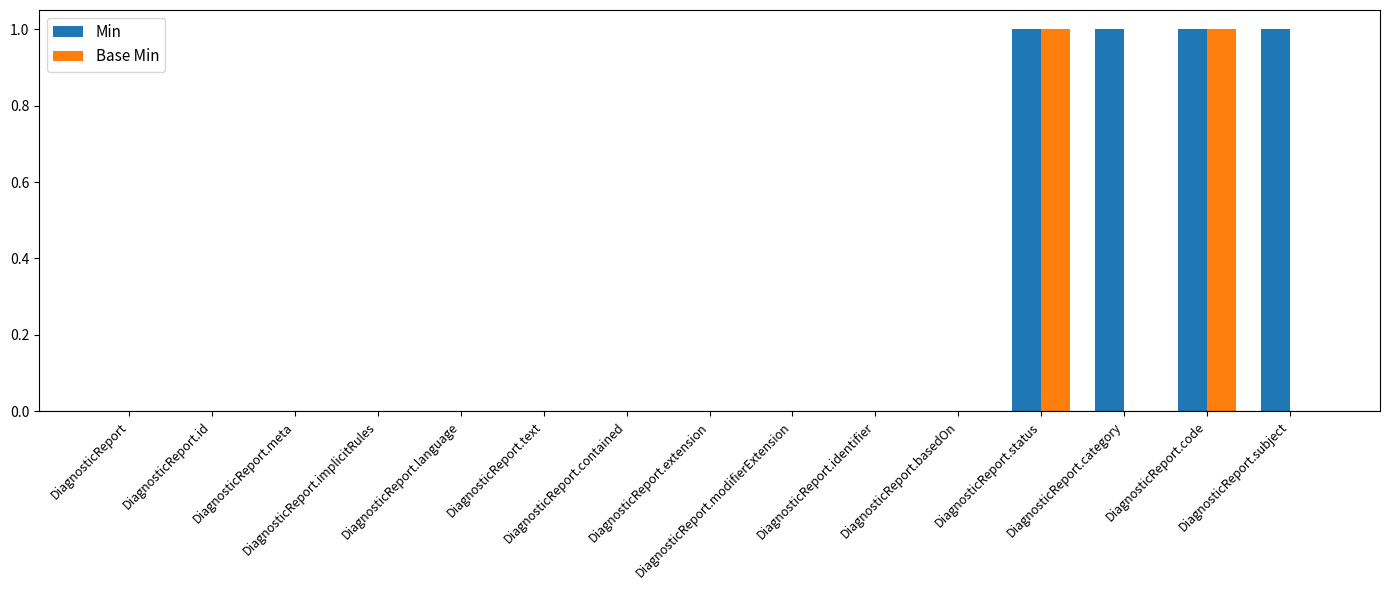

Which series has the largest total across all categories?

Min